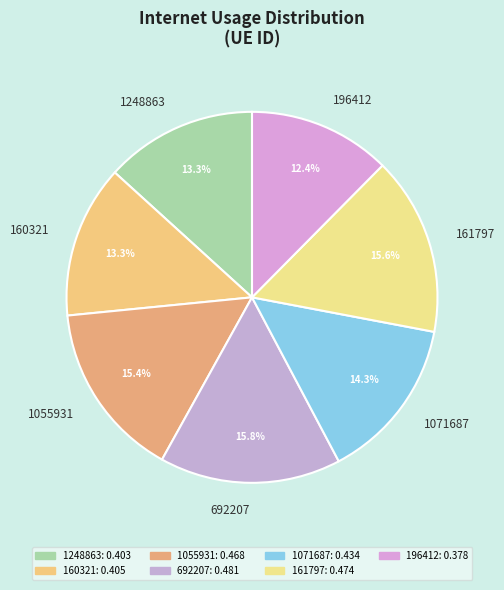

To the nearest percent, what percentage of the pie is 1248863?

13%